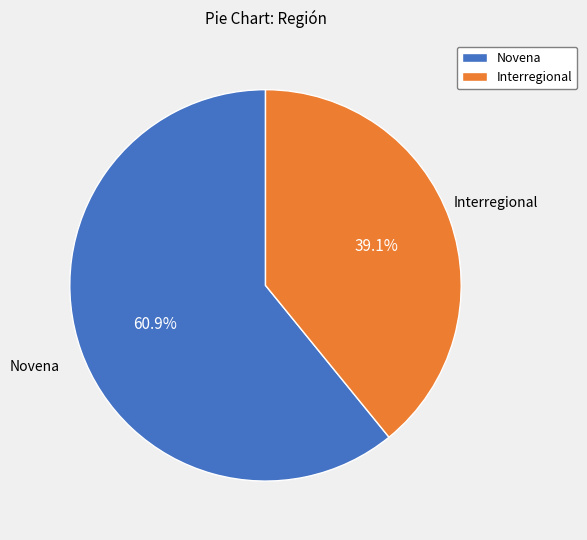

What is the largest slice in the pie chart?

Novena